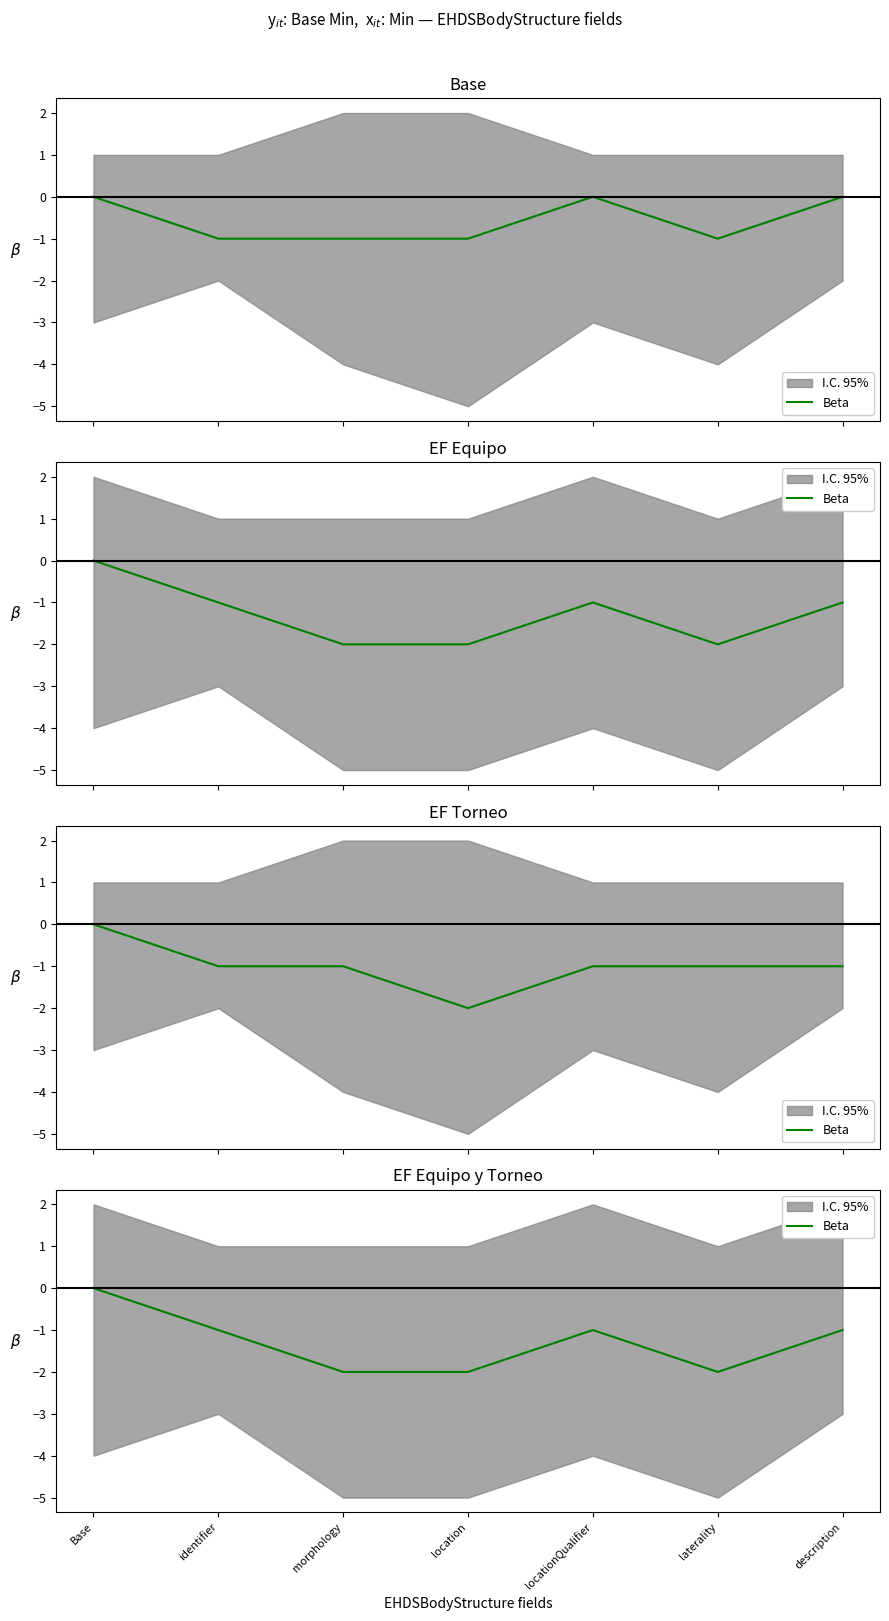

Where is the data nearest to the value -1?

identifier